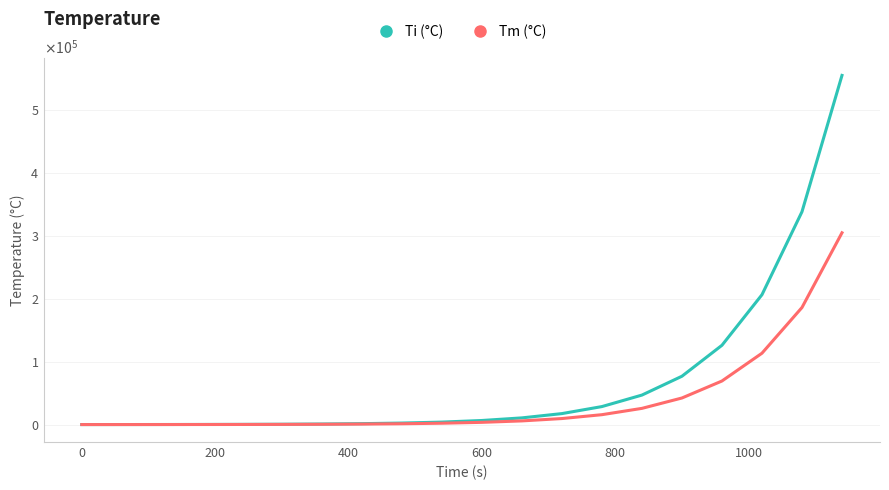

List the series in order of their overall mean, lowest first.

Tm (°C), Ti (°C)